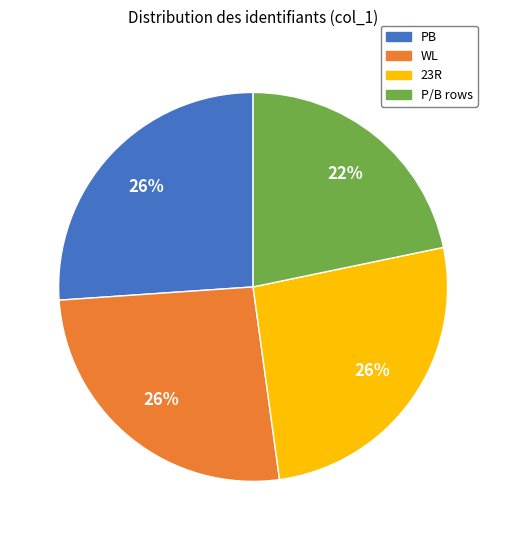

Does WL account for over 50% of the chart?

No